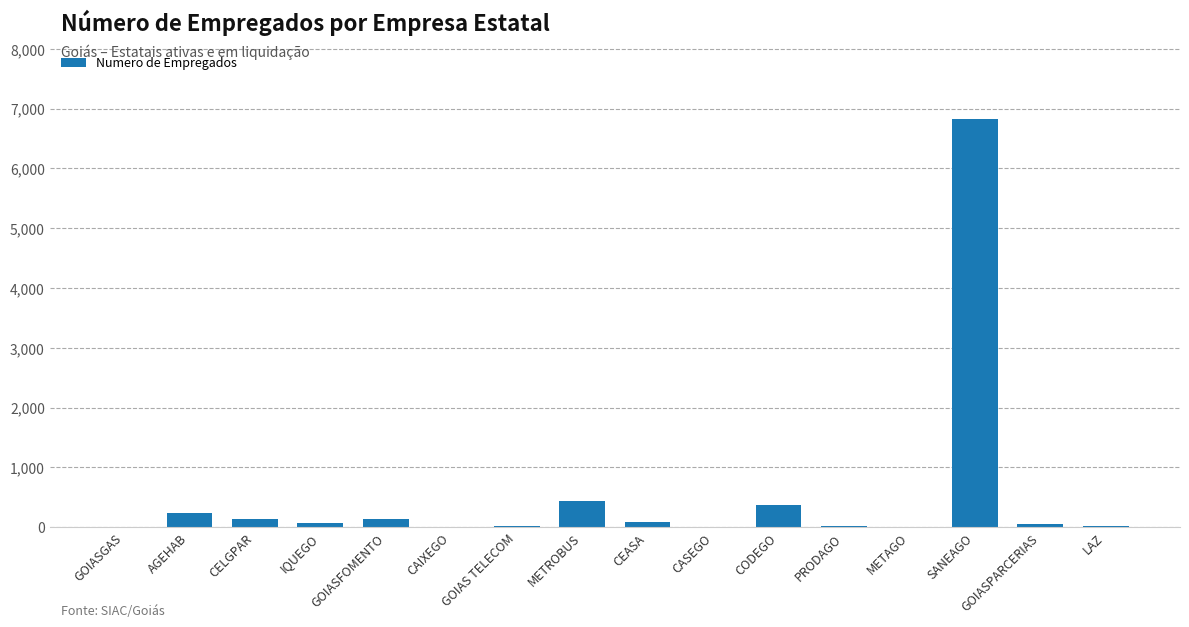

Are the bars horizontal?

No